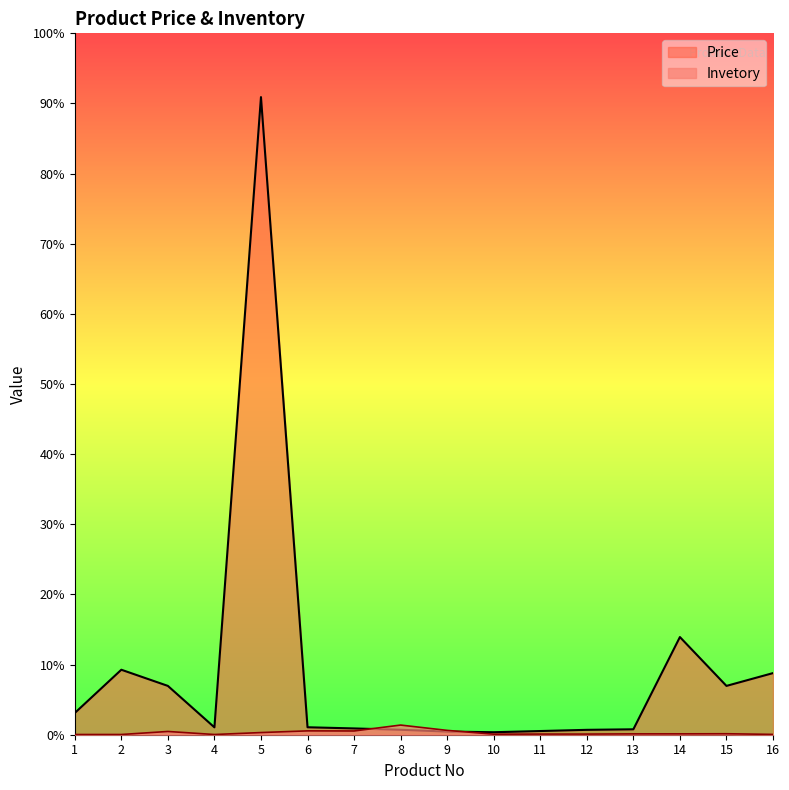

How many data points in Price are less than 688?

8